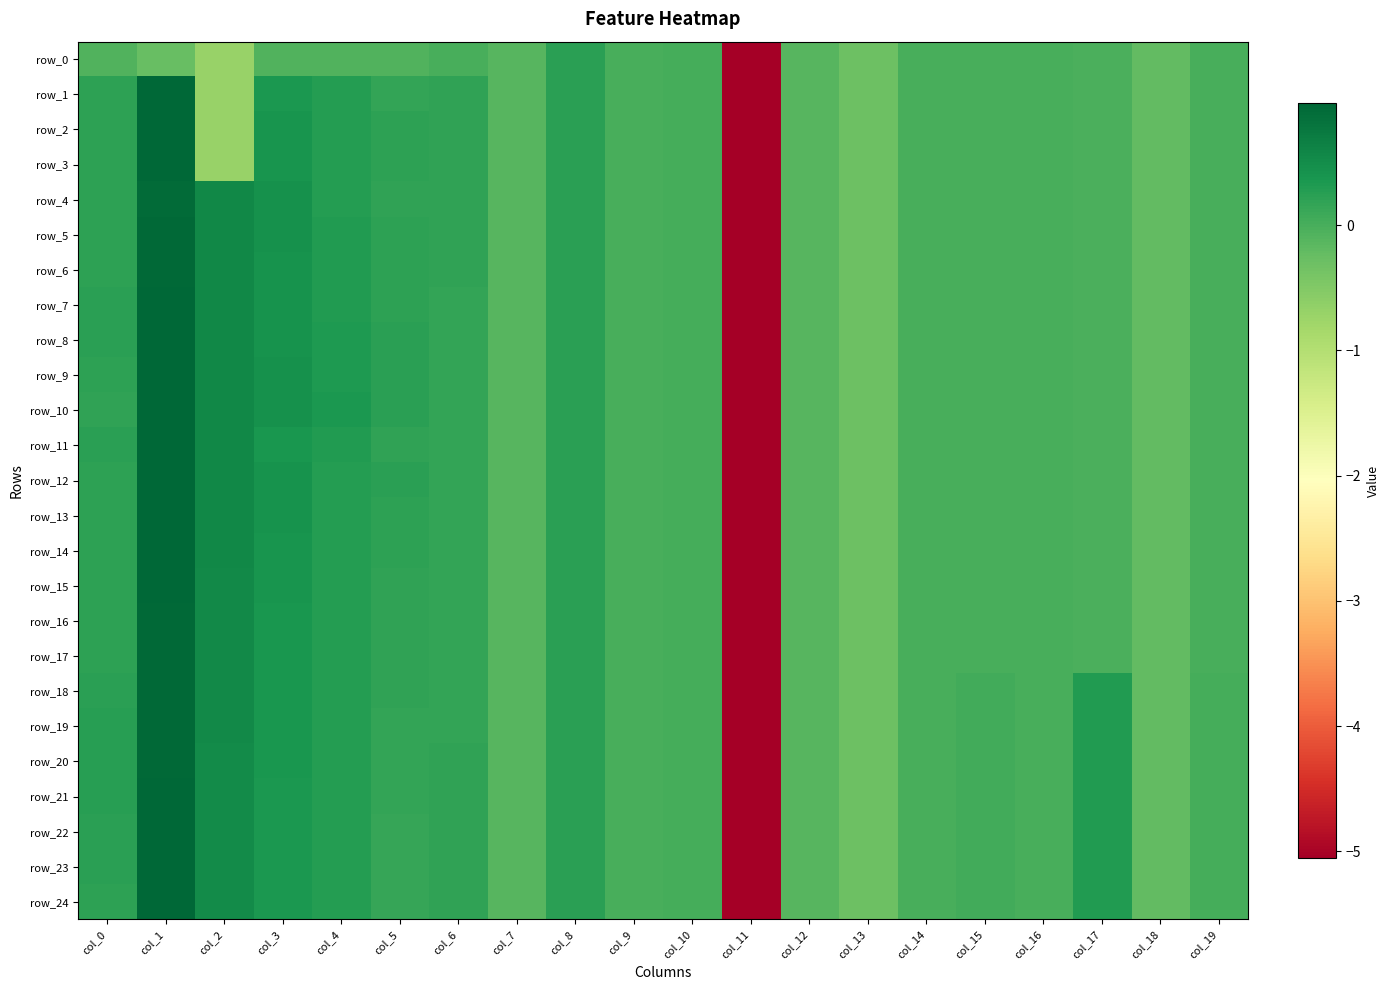

What is the difference between the row_24 values at col_11 and col_10?

5.1